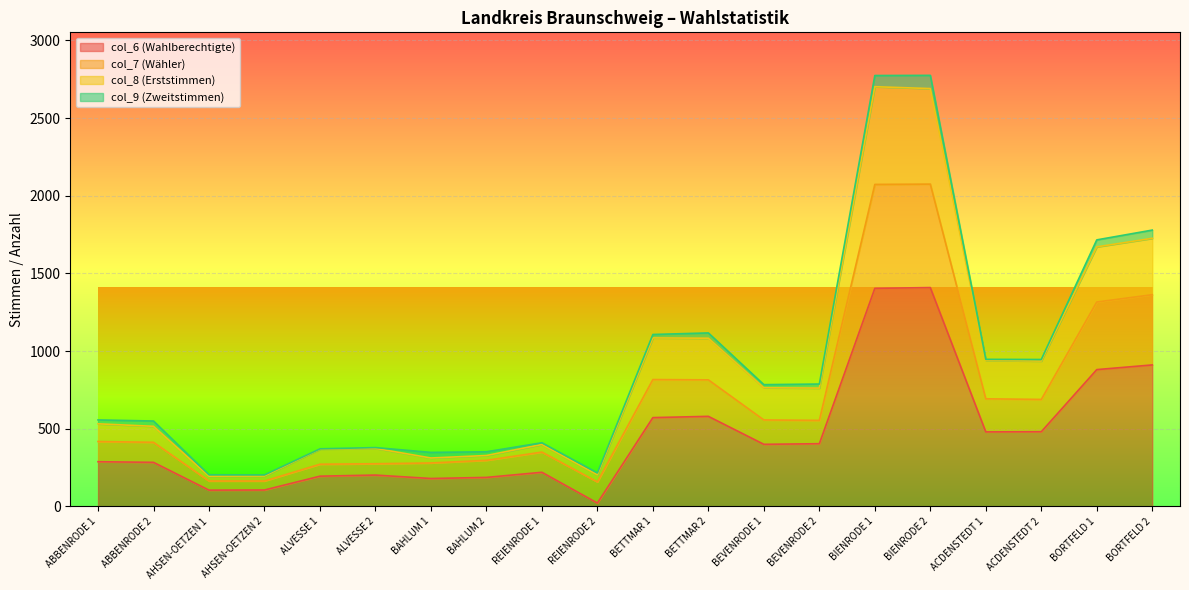

At which label is col_8 (Erststimmen) closest to 1448?

BORTFELD 1